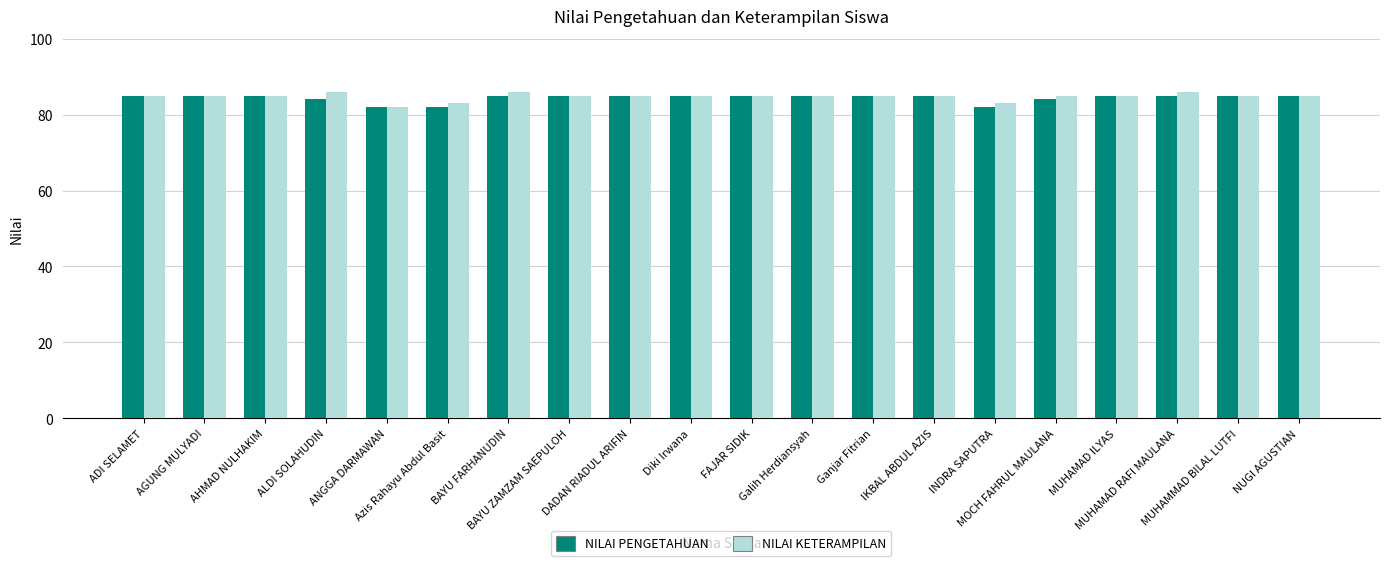

How many categories are shown in the chart?

20